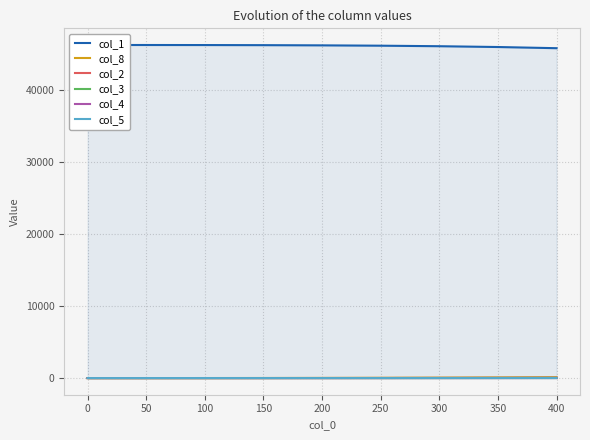

At how many categories does at least one series exceed 32627?

9